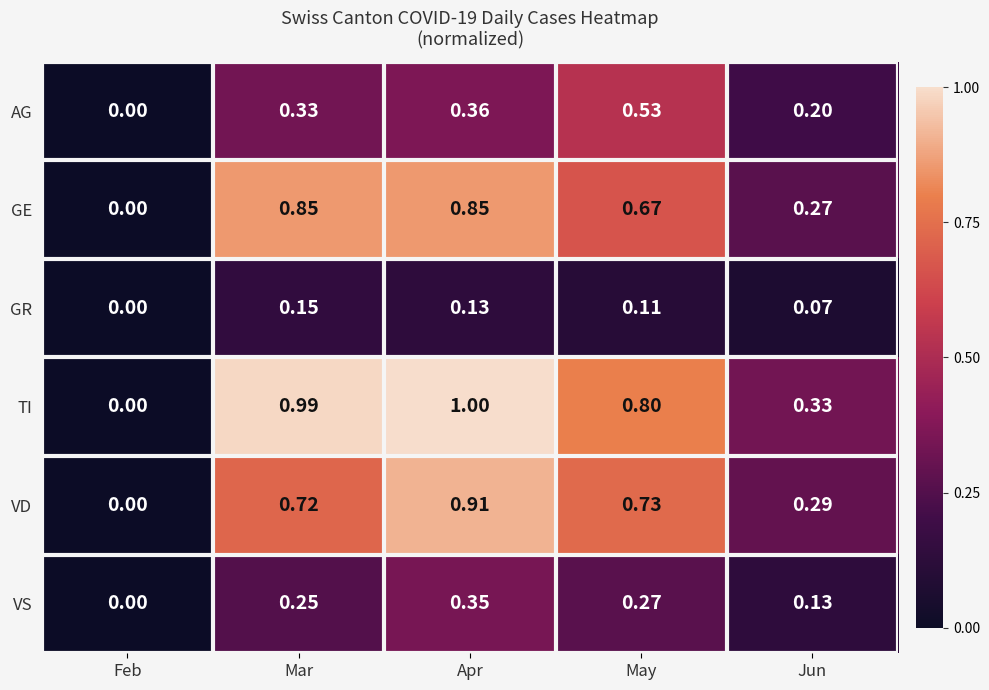

Between Feb and Jun, which series saw the biggest shift?

TI